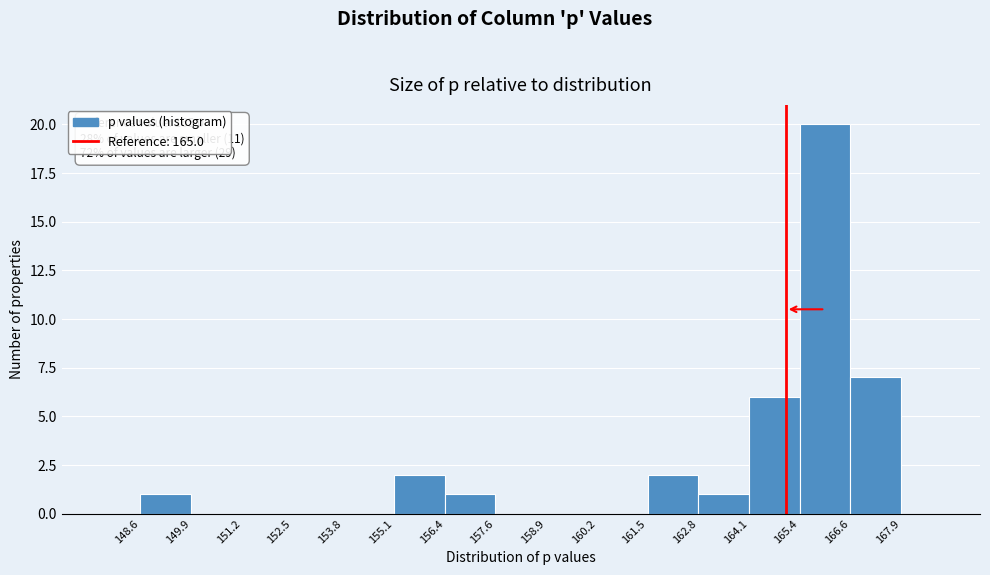

Over which range of the x-axis is the bar tallest?

165.4 to 166.6